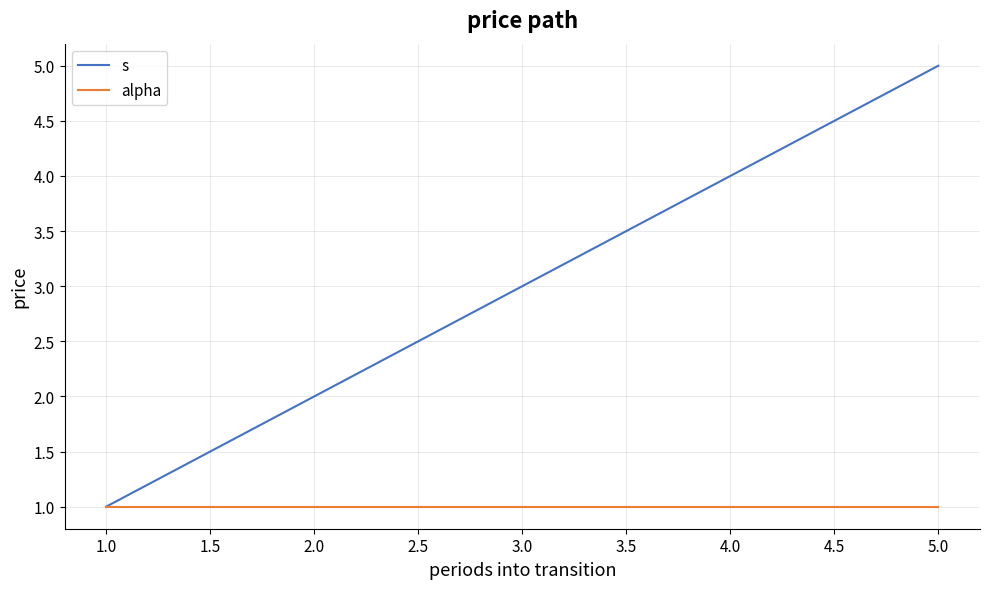

At which category is the sum across all series the highest?

5.0